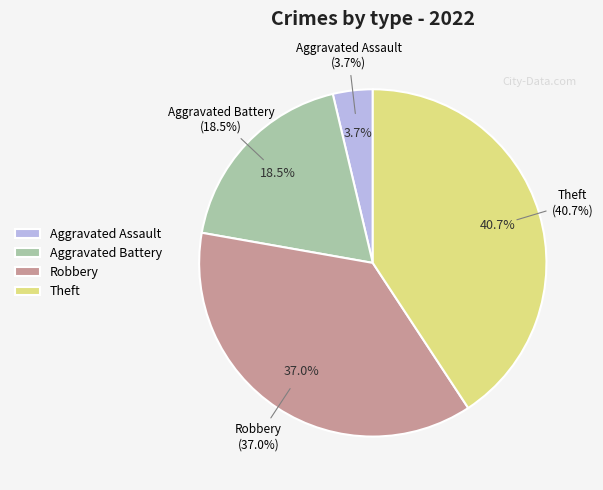

To the nearest percent, what is the average slice percentage?

25%